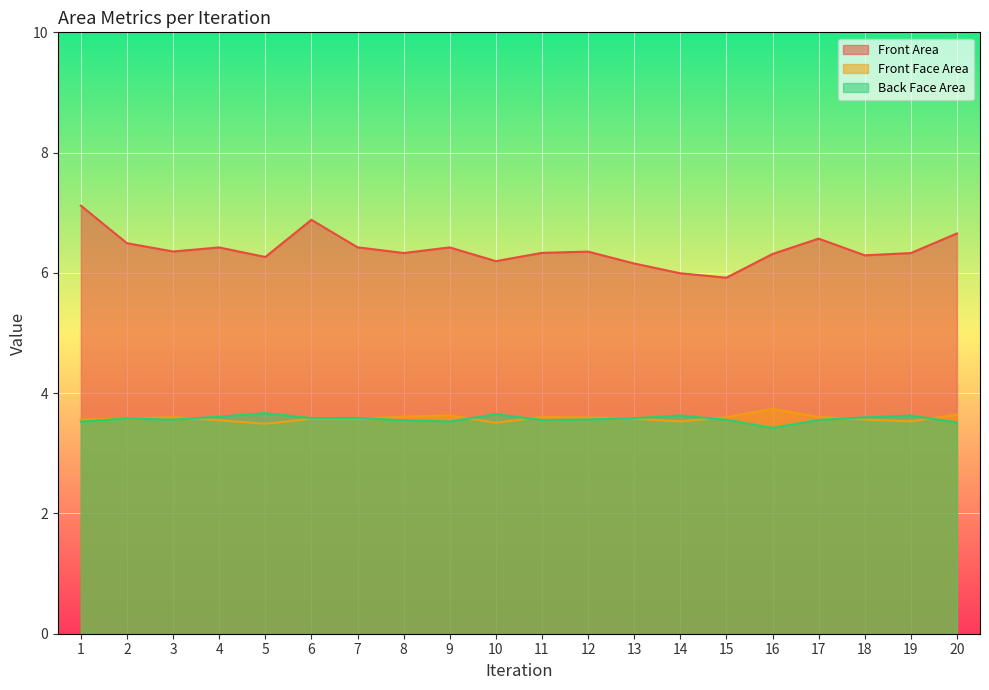

What is the sum of the Back Face Area values at 11 and 16?

7.0